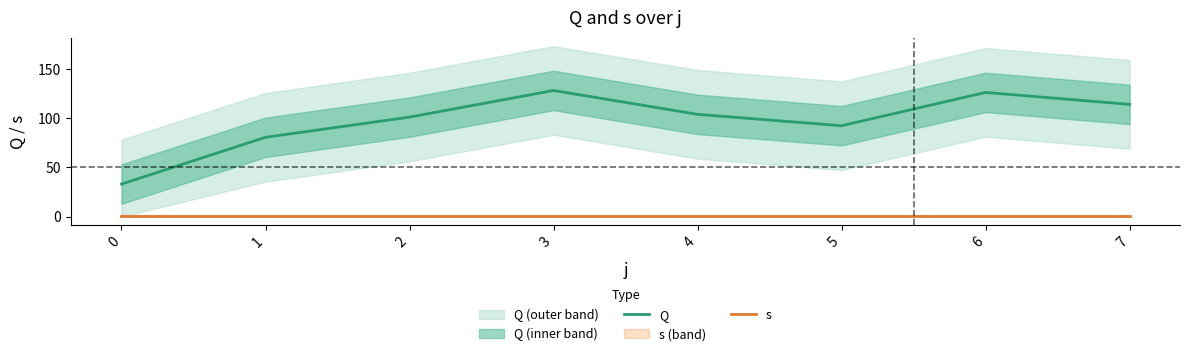

The value of Q at 1 is 80.6. True or false?

True